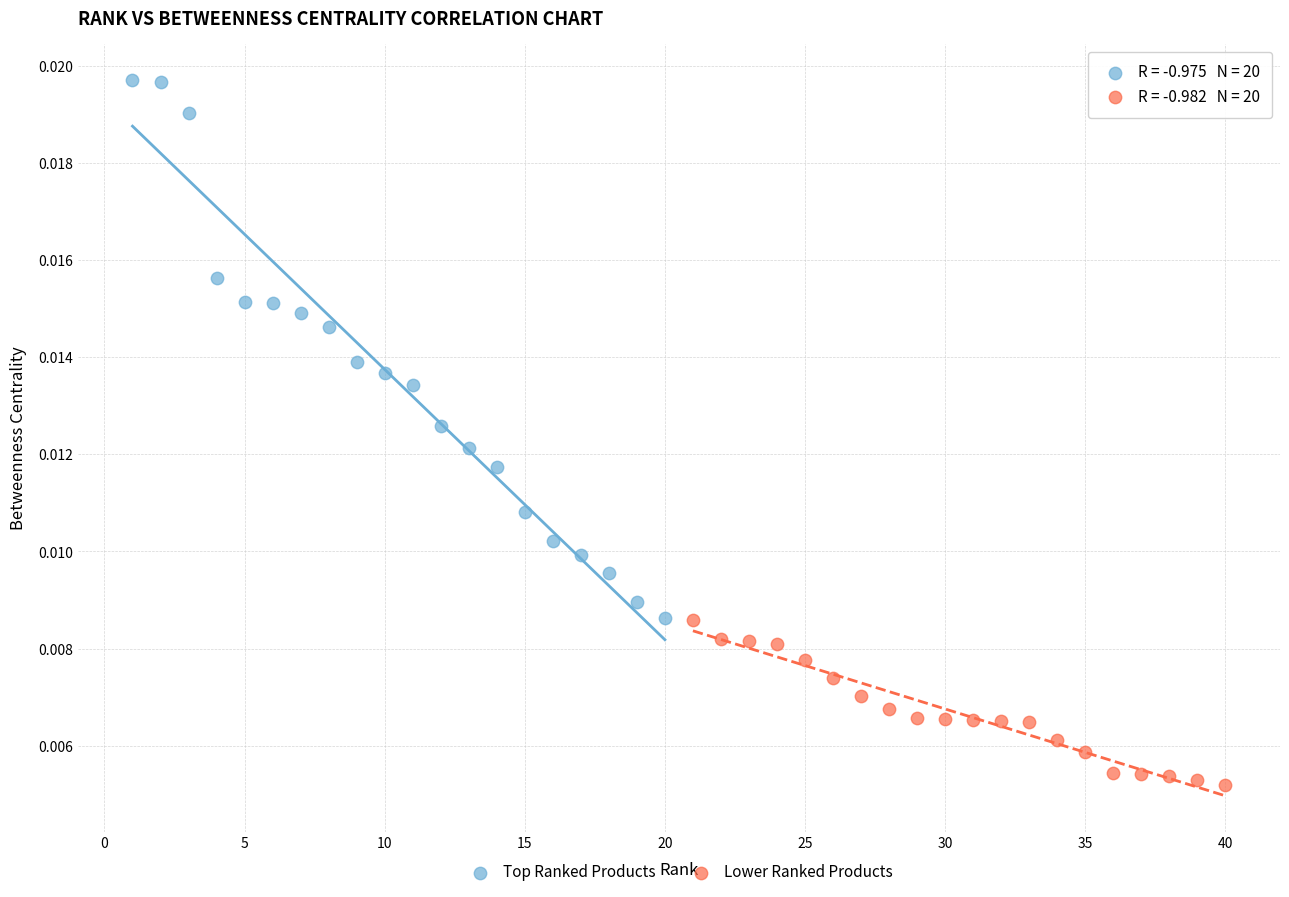

Which series has the largest Y range (max minus min)?

Top Ranked Products